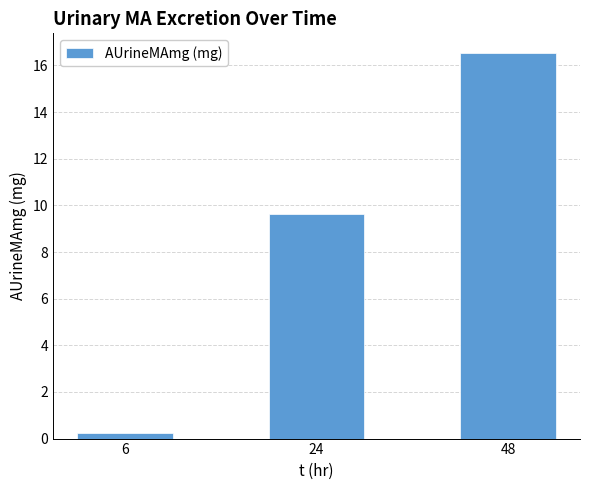

The chart shows a value of 0.3 at 6. True or false?

True